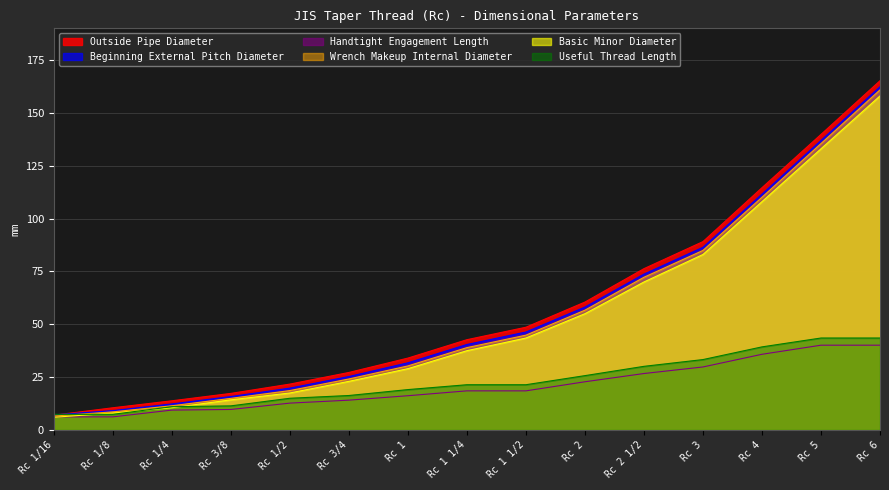

What is the spread (max minus min) of values at Rc 1/4?

4.4